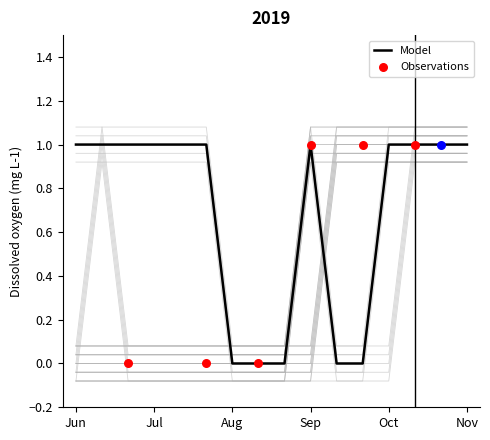

At how many categories does at least one series exceed 0?

13